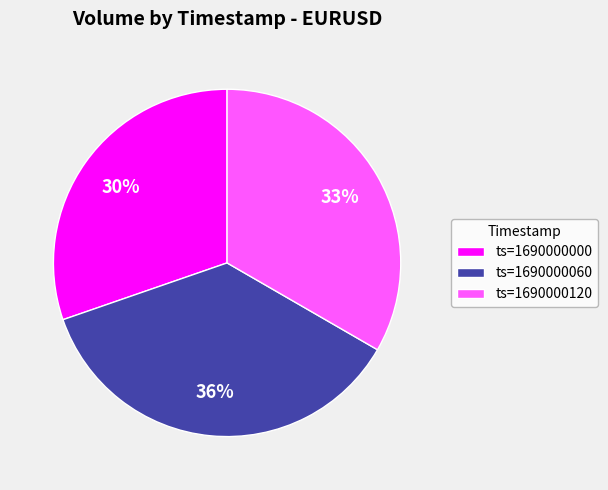

Is it true that ts=1690000000 is 42% of the pie?

False